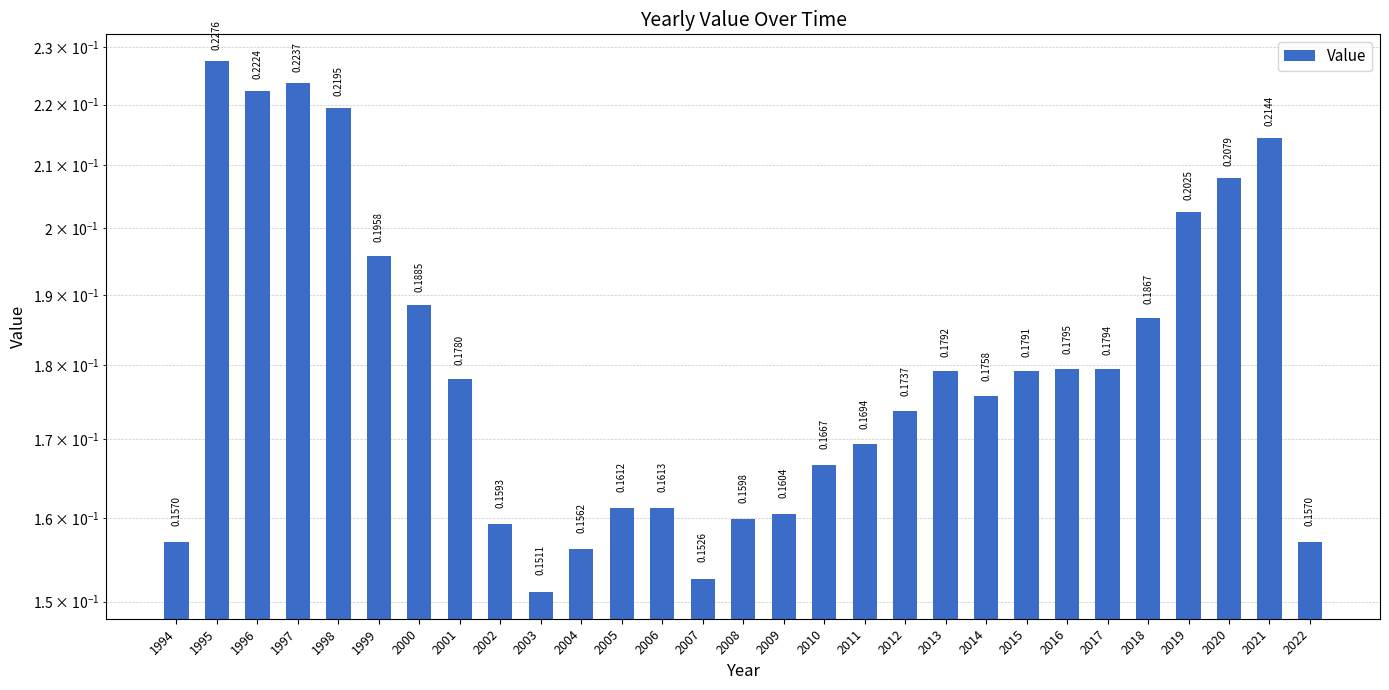

Where is the data nearest to the value 0?

2003